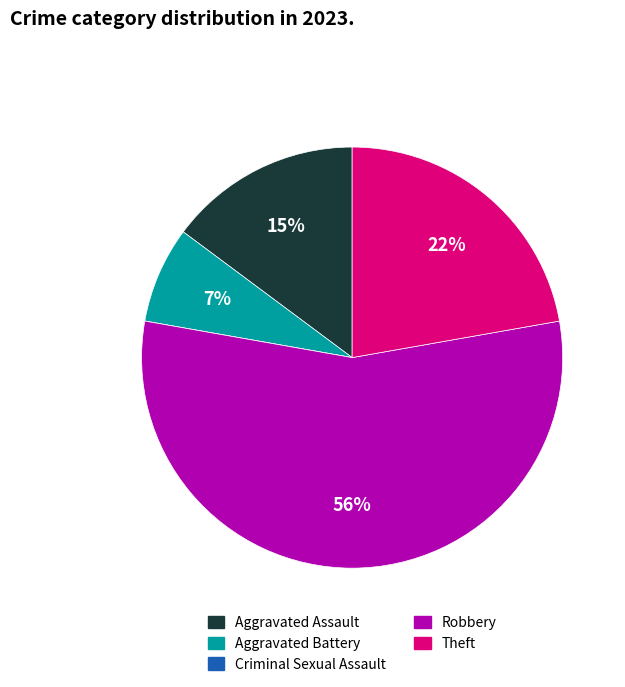

What is the majority slice?

Robbery